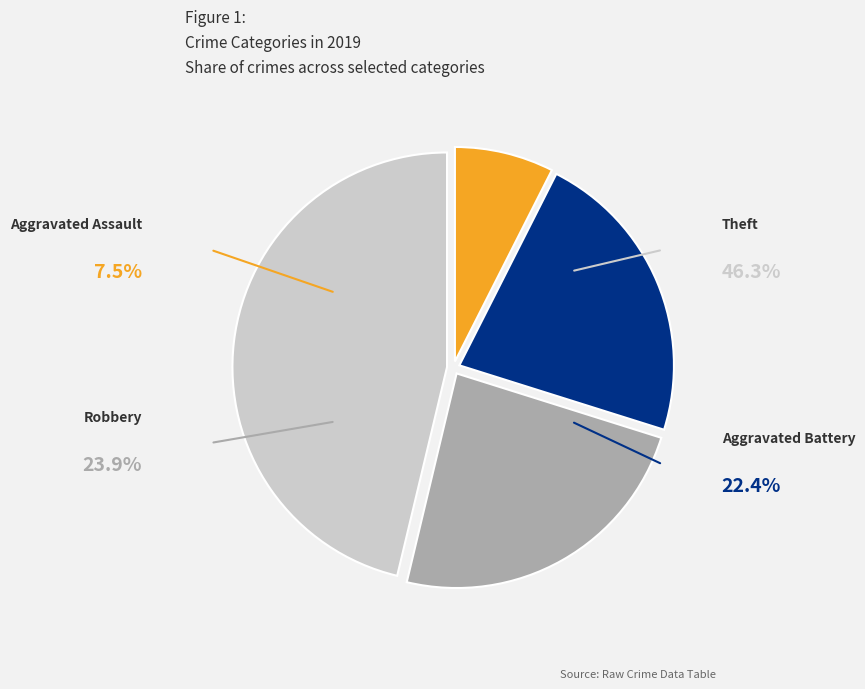

To the nearest percent, what is the average slice percentage?

25%